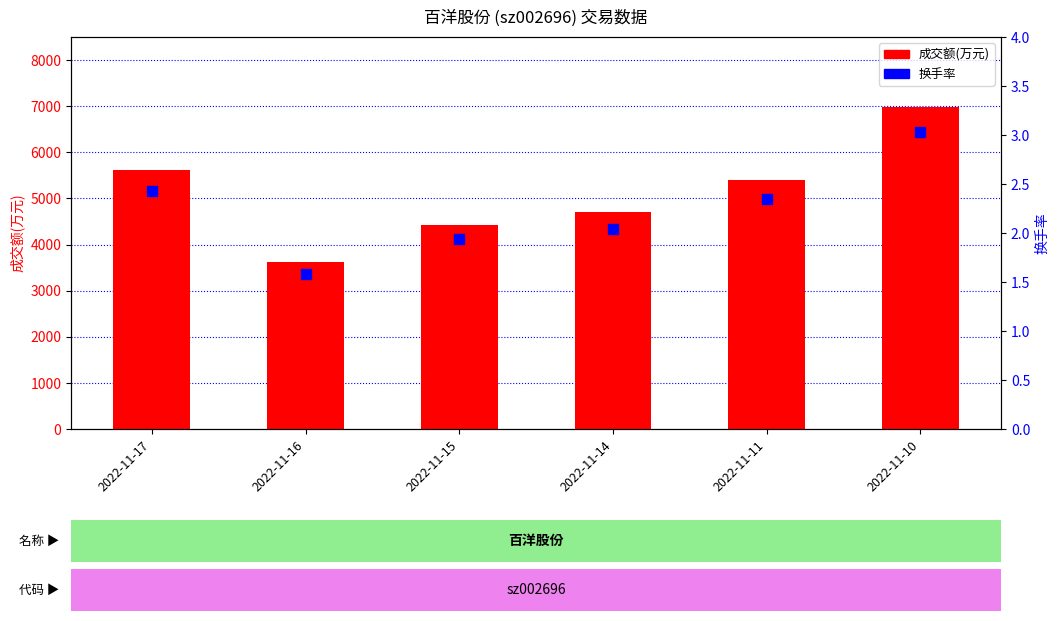

What are all the series names shown in the legend?

成交额(万元), 换手率